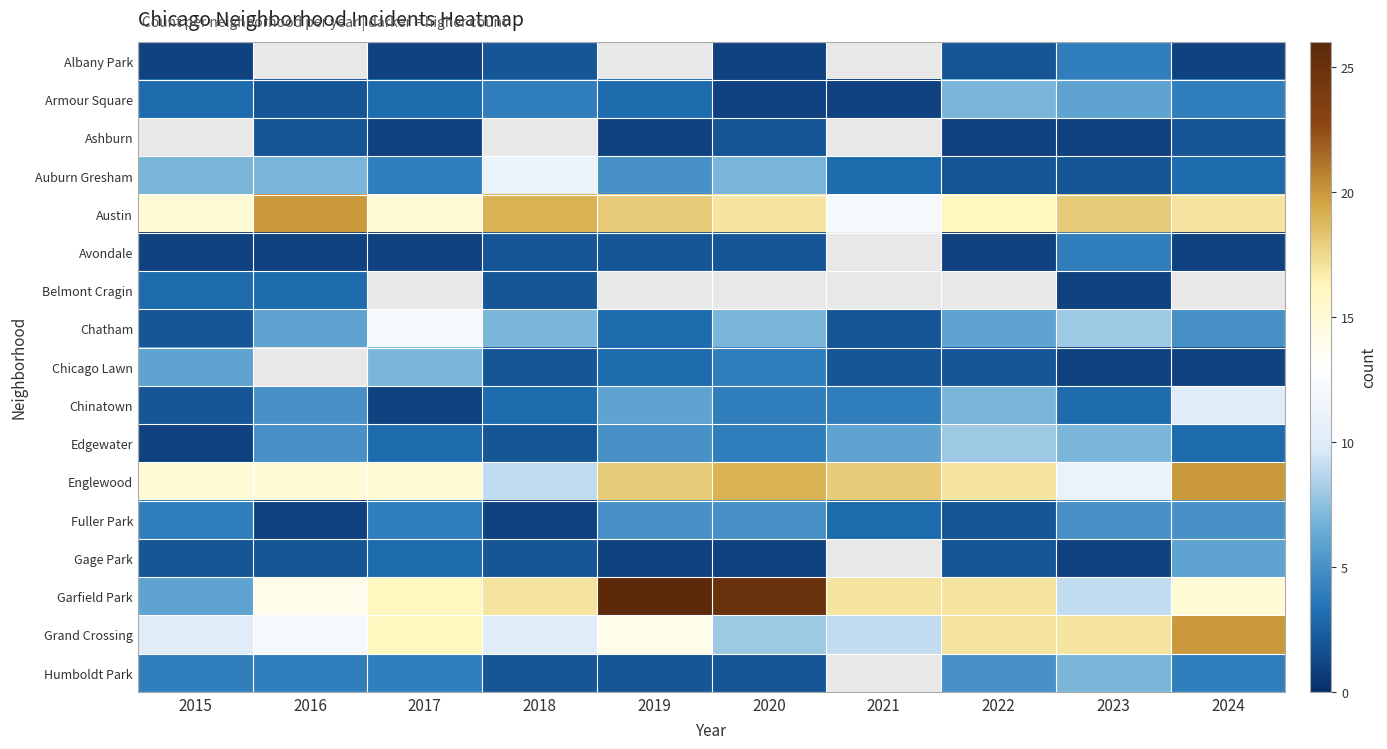

Between 2020 and 2016, which is larger?

2016